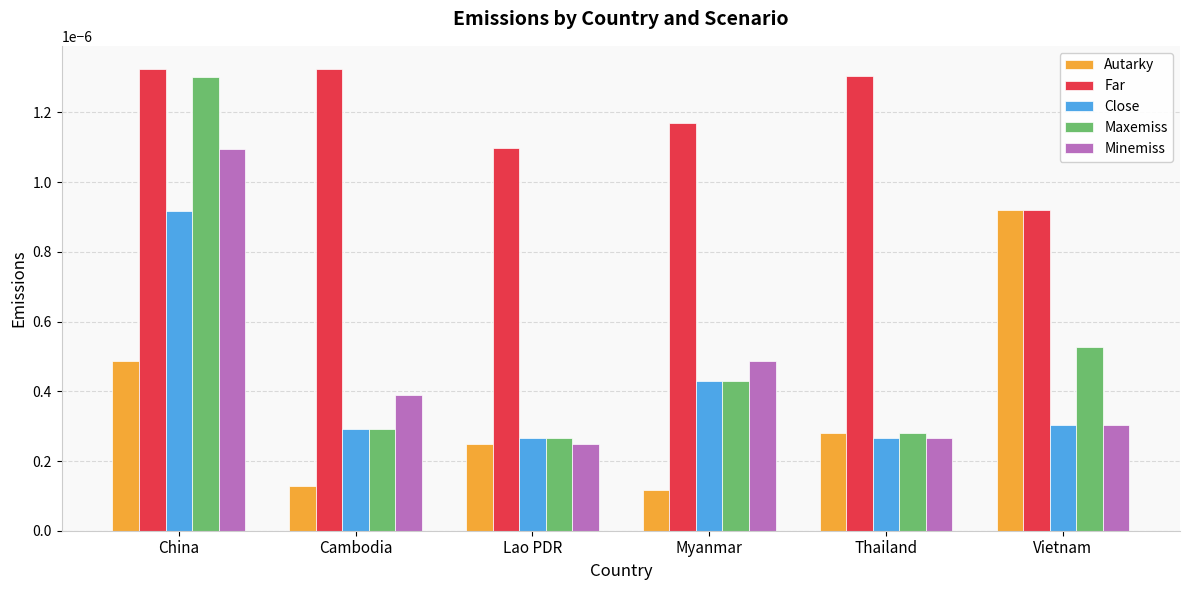

Which series has the largest total across all categories?

Far